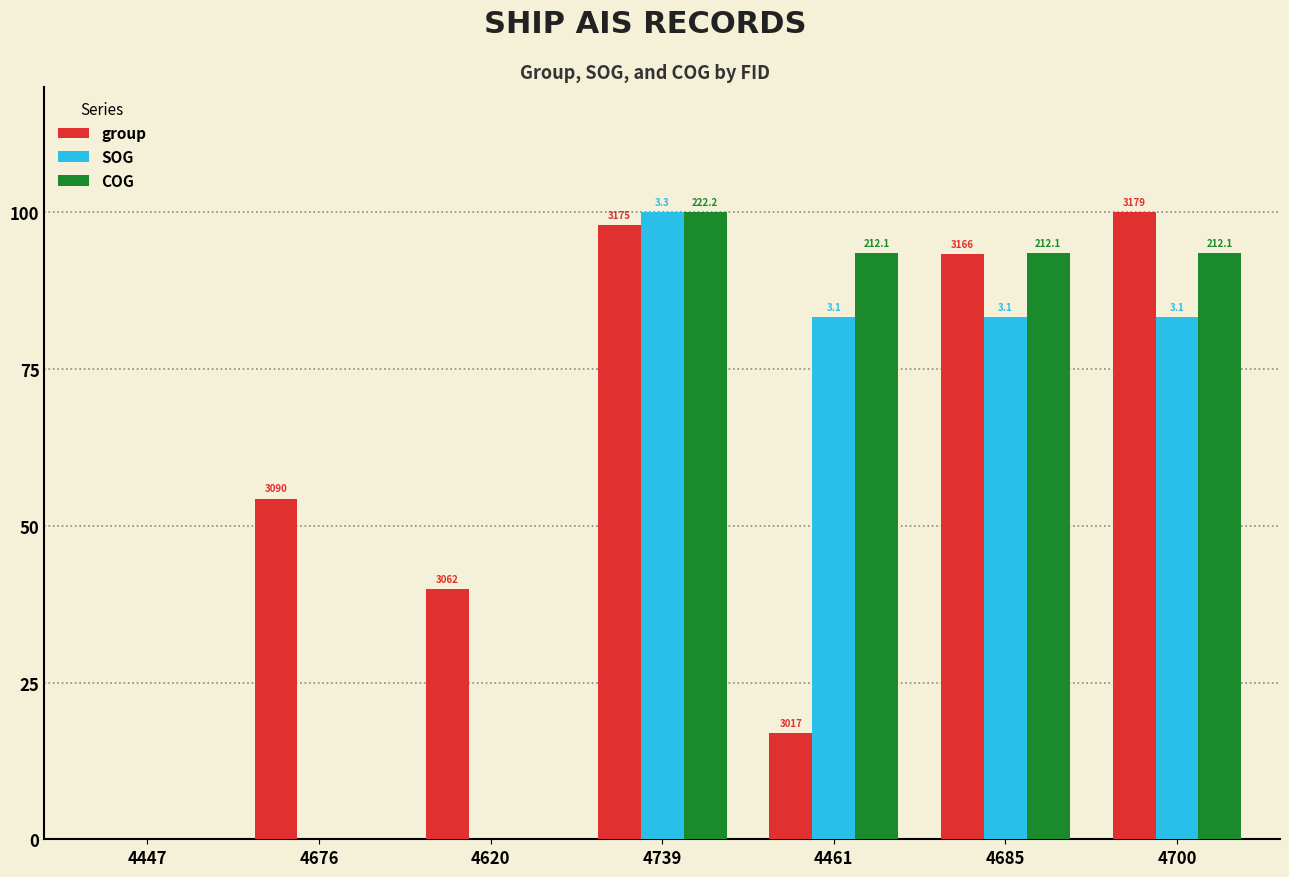

What is the sum of the group values at 4700 and 4676?

154.4